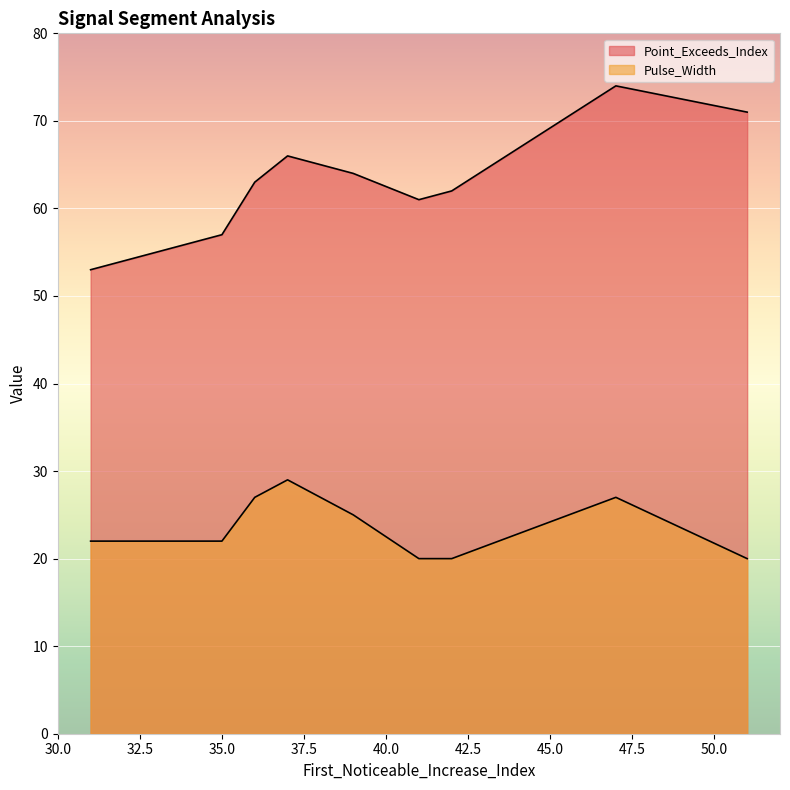

What is the greatest value displayed?

74